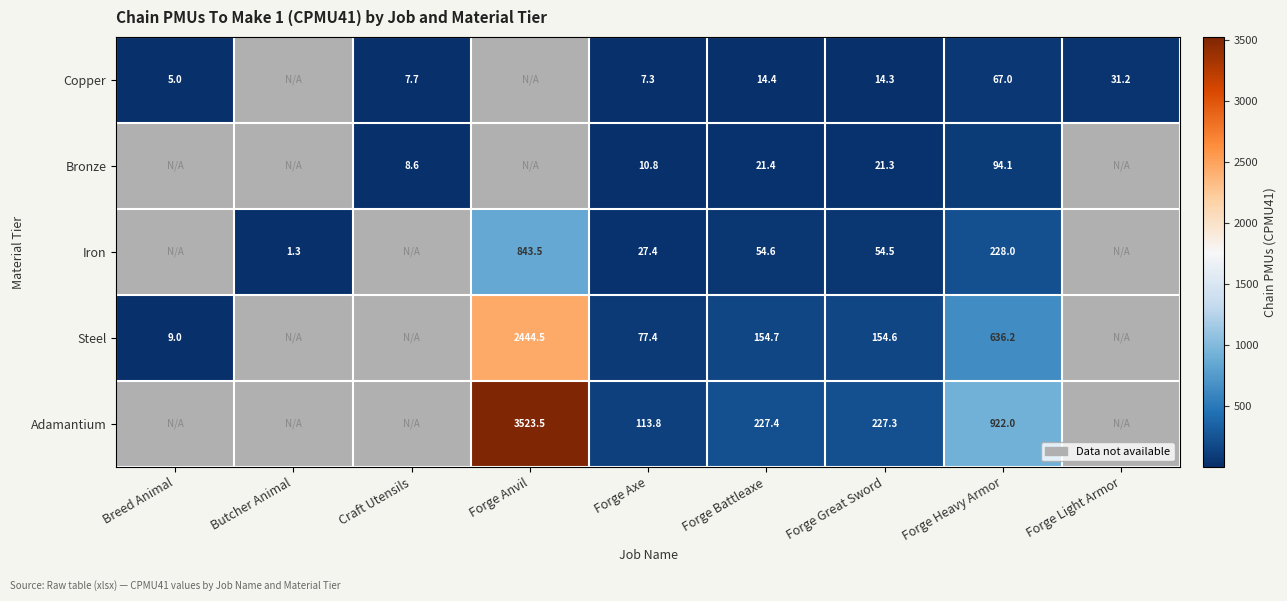

What is the spread (max minus min) of values at Forge Heavy Armor?

855.0